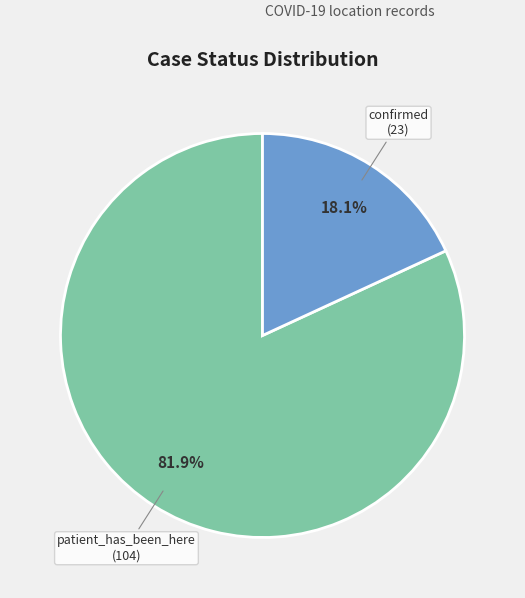

How many slices are in this pie chart?

2